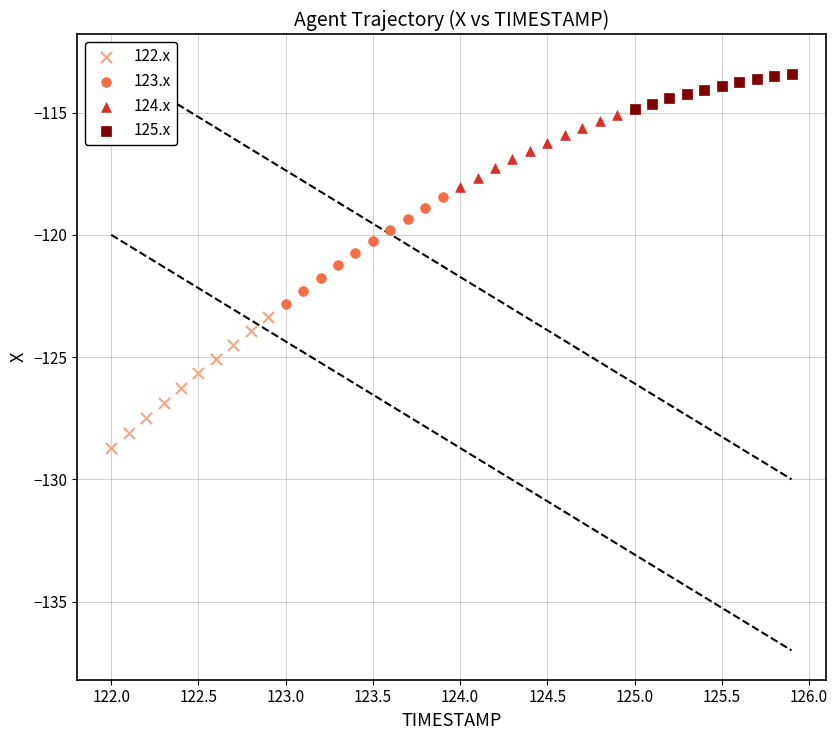

Which series contains the highest Y value?

125.x